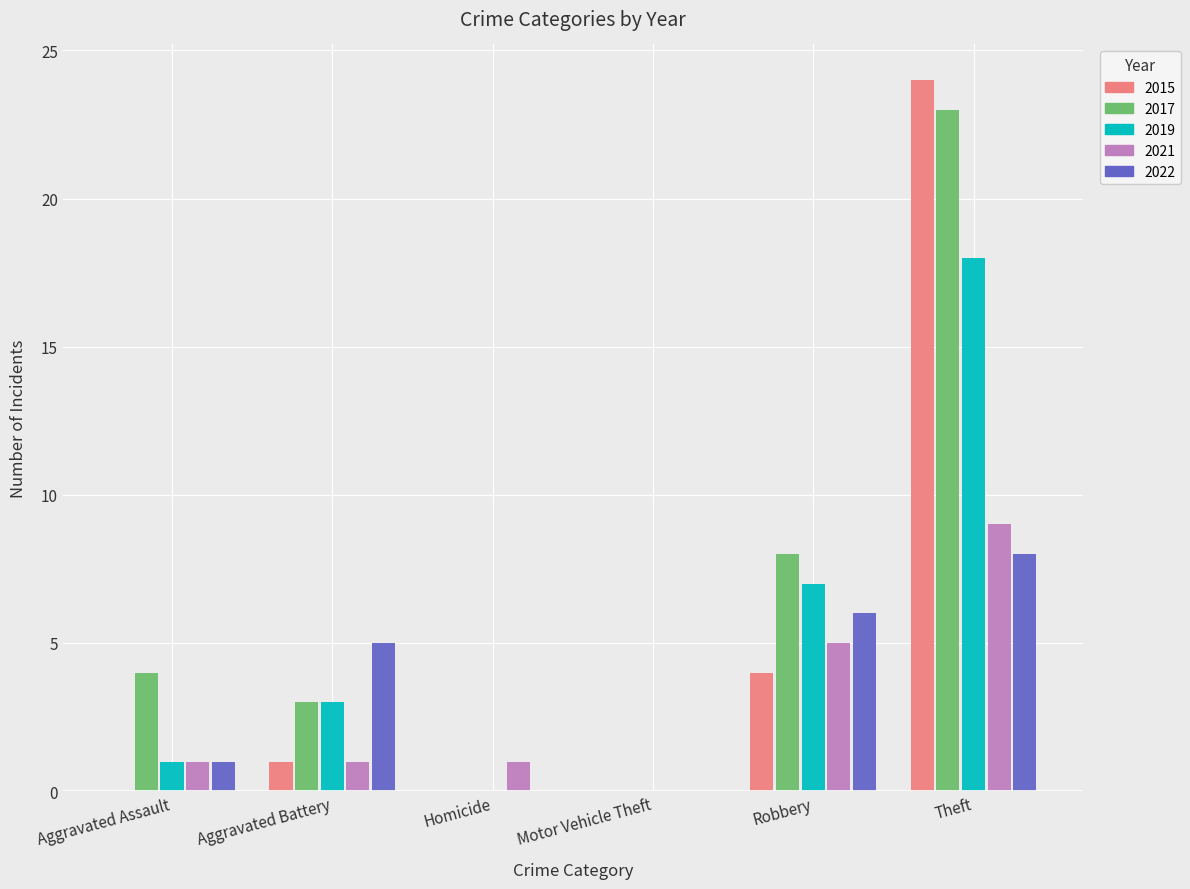

Which label corresponds to the largest value in the chart?

Theft